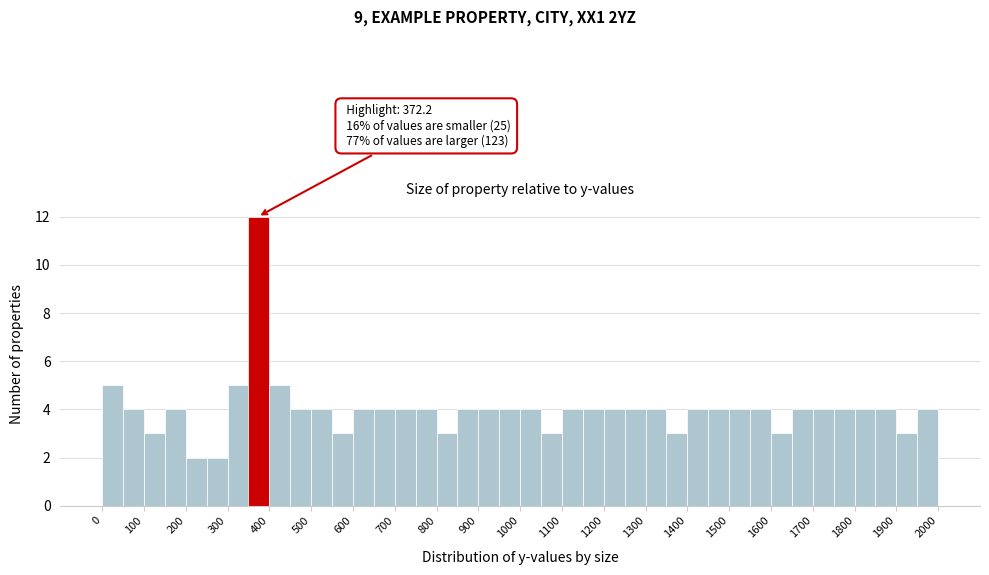

Which range on the x-axis has the tallest bar?

350 to 400